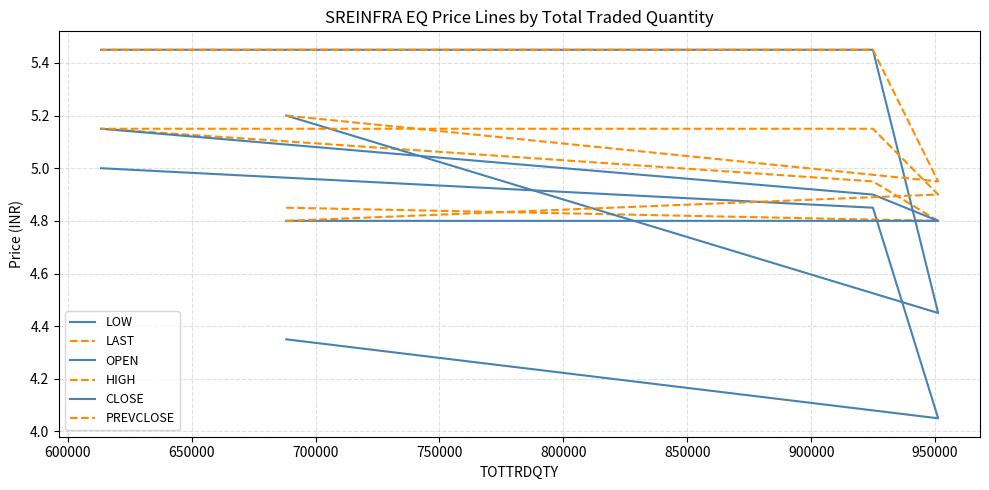

Which series has the widest spread of values?

OPEN